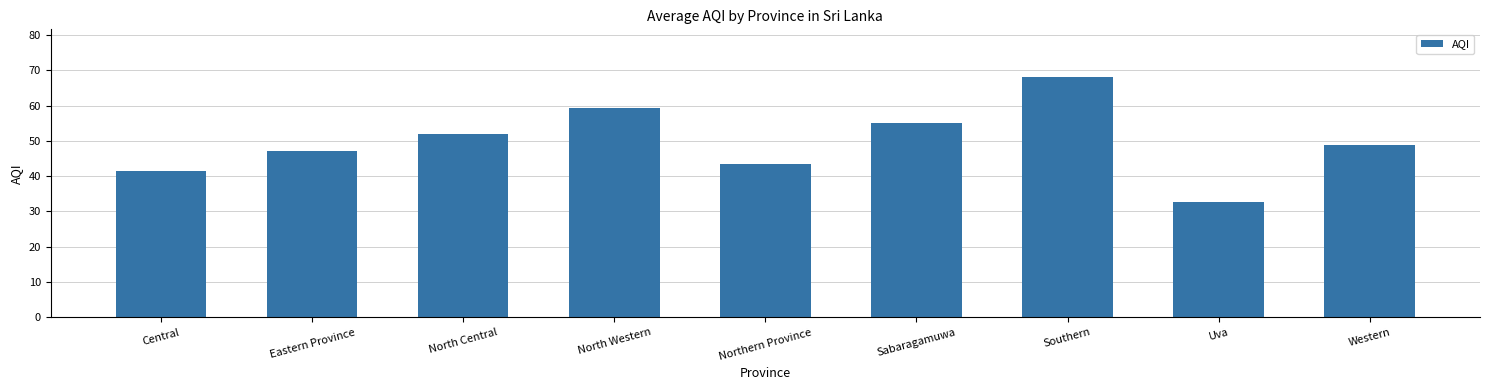

What is the label of the 3rd bar from the left?

North Central